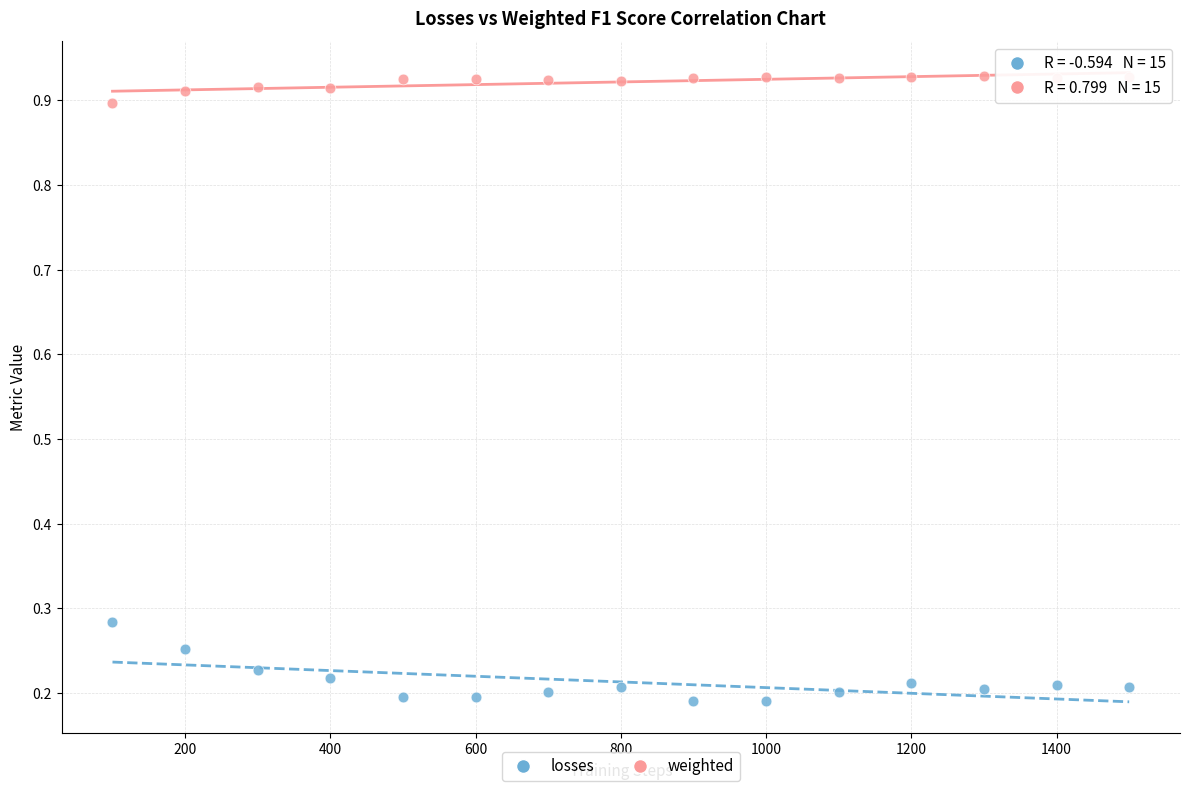

Across all data points, what is the range of X values (max minus min)?

1400.0